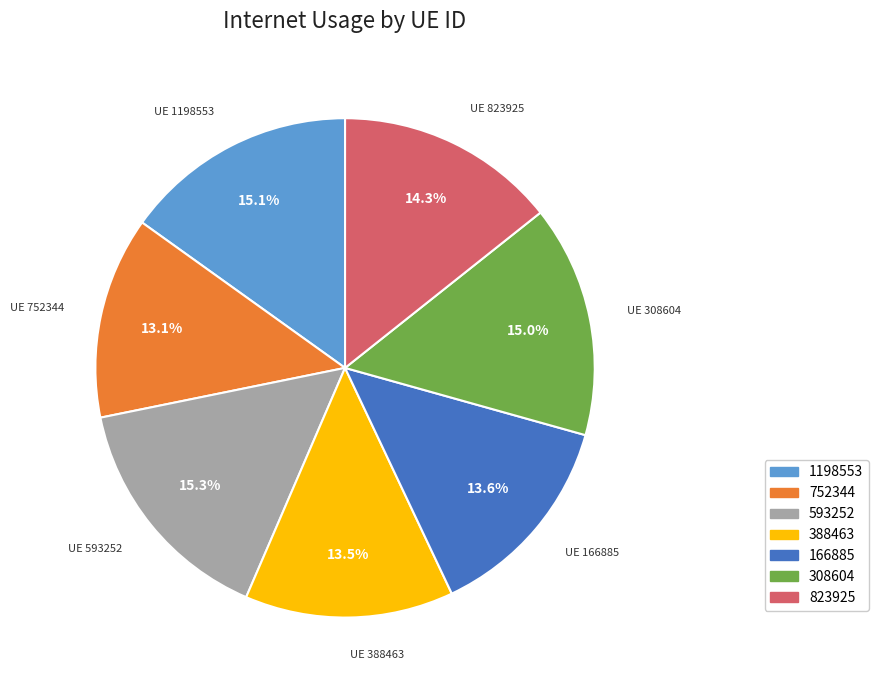

What percentage is the 752344 slice, to the nearest percent?

13%